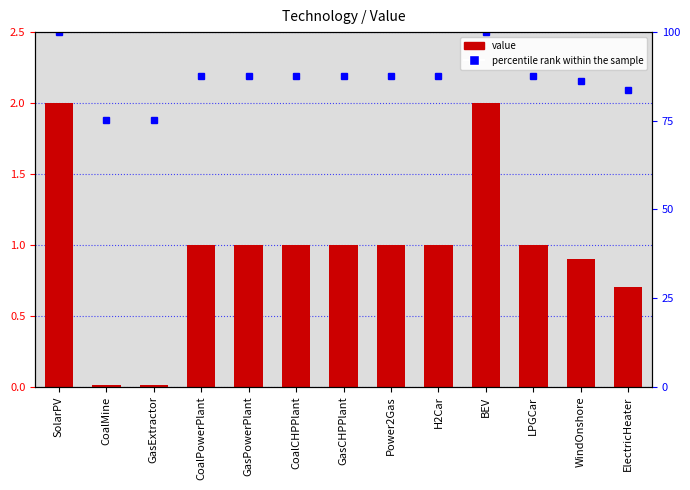

Which category has the lowest value in the percentile rank within the sample series?

CoalMine